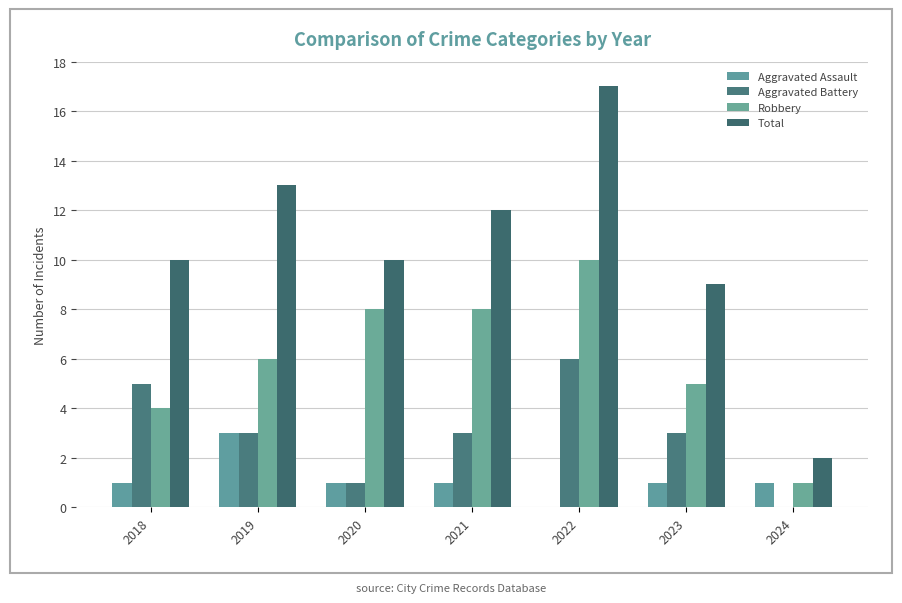

Rank the series by their maximum value, from lowest to highest.

Aggravated Assault, Aggravated Battery, Robbery, Total